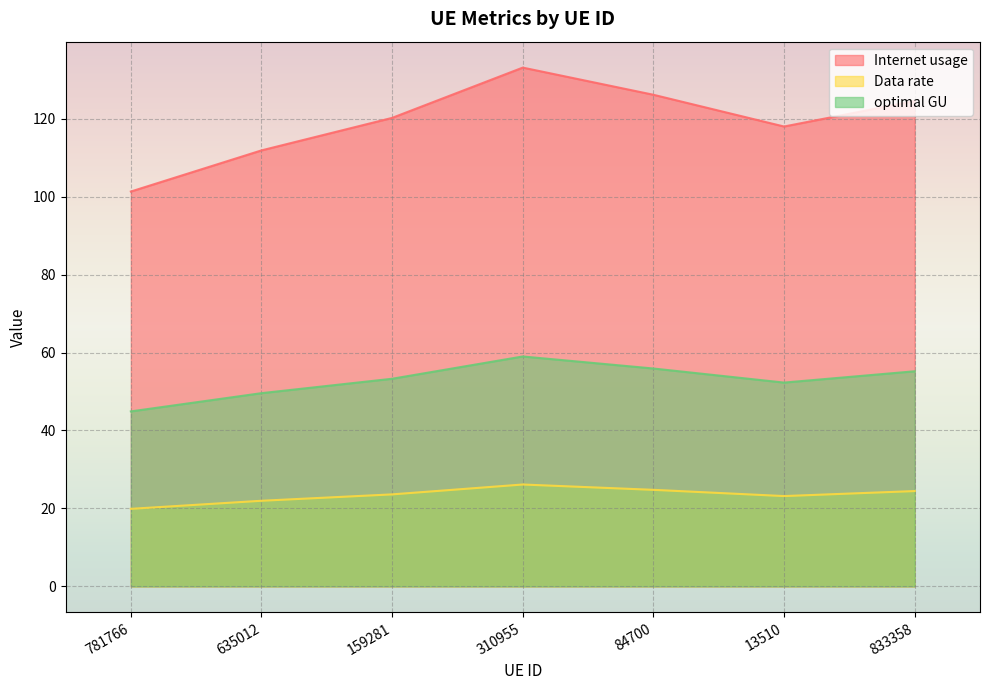

What is the spread (max minus min) of values at 84700?

101.4